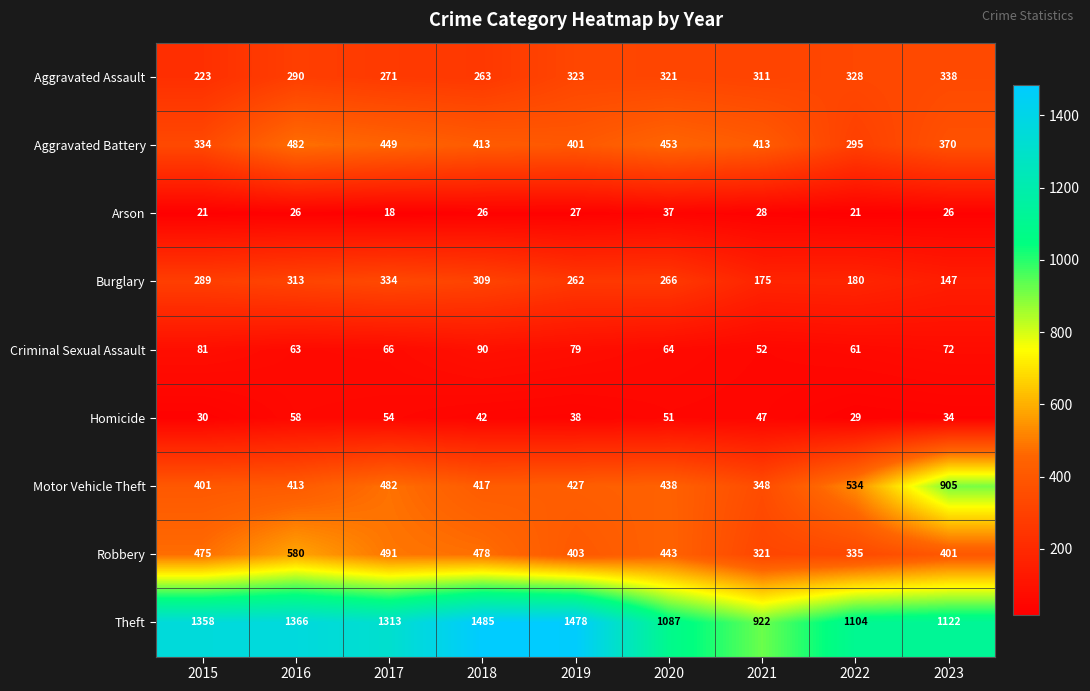

What is the sum of all Arson values?

230